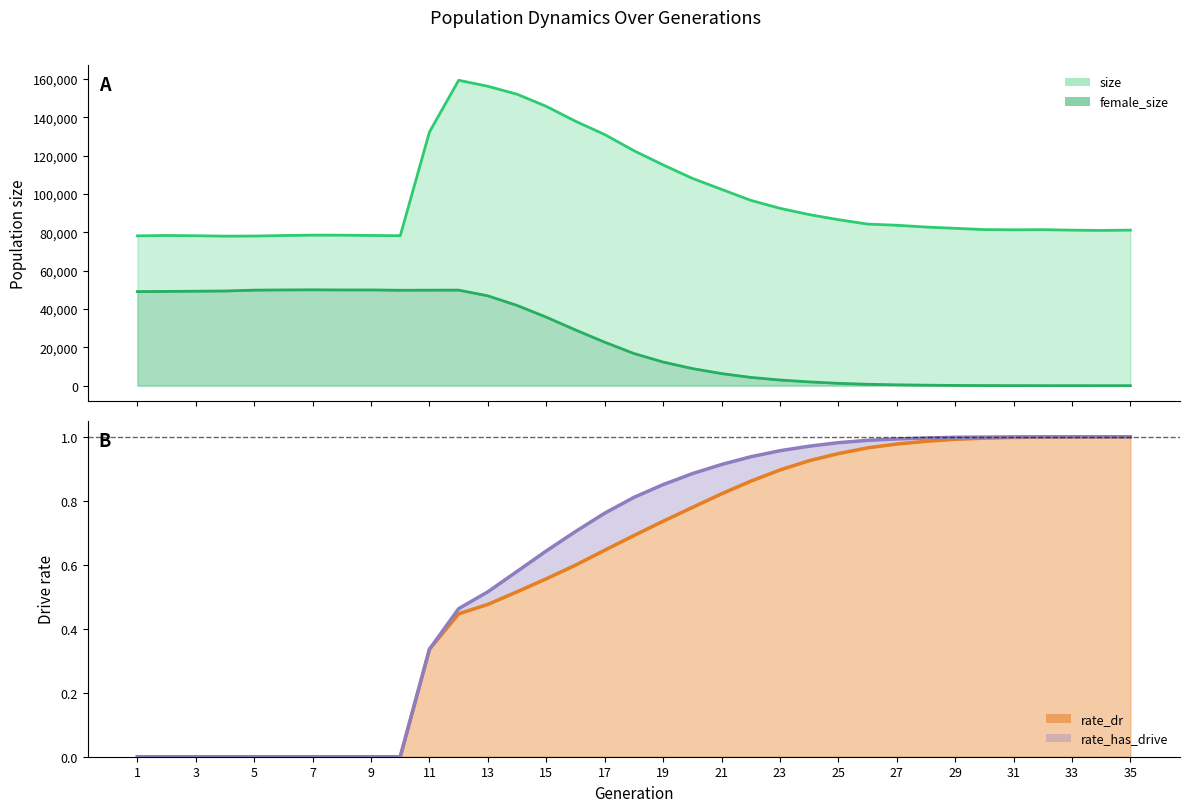

The size series shows 81293.0 at 31. True or false?

True